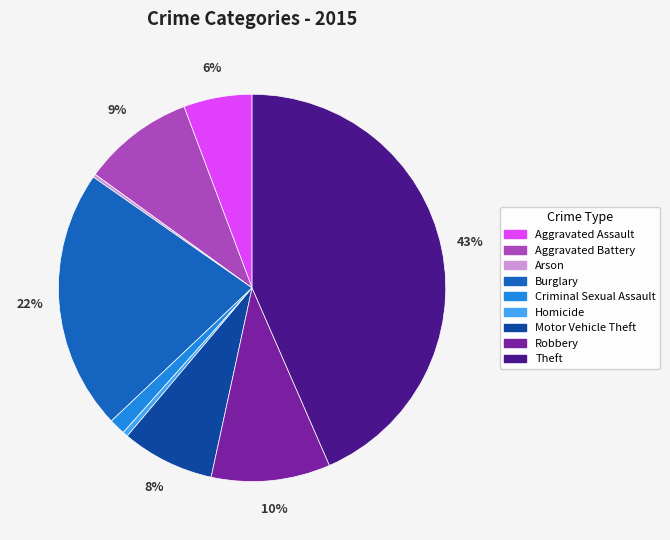

Does Burglary represent more than half of the total?

No